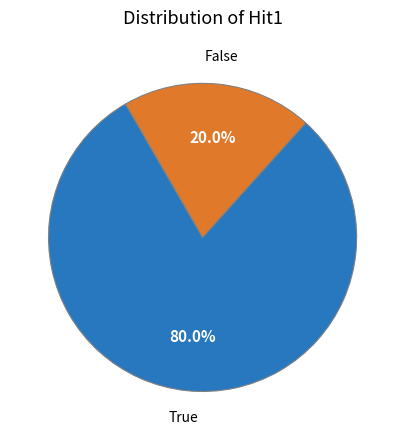

Is there any slice that represents more than half of the pie?

Yes